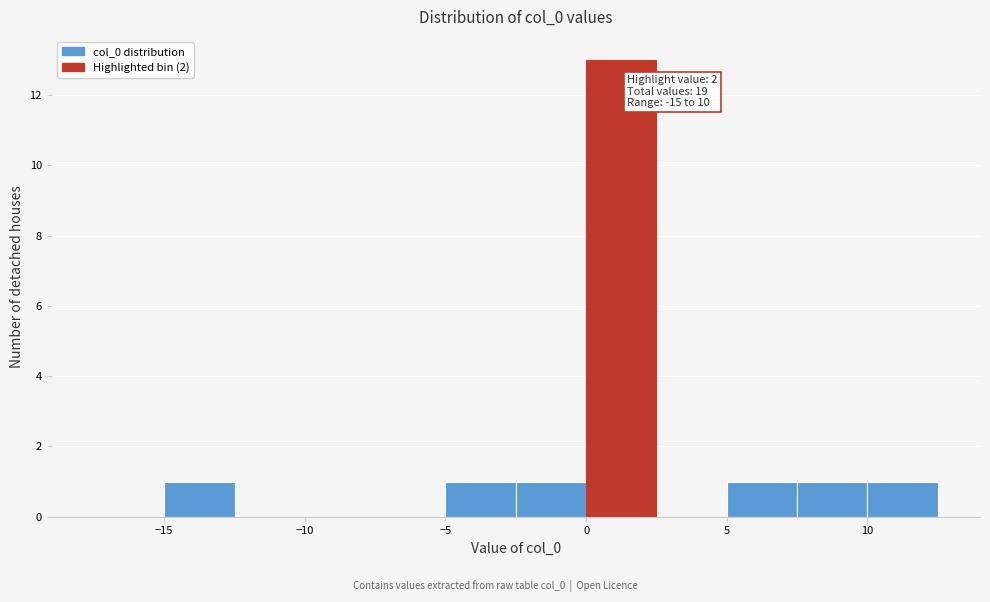

Over which range of the x-axis is the bar tallest?

0.0 to 2.5